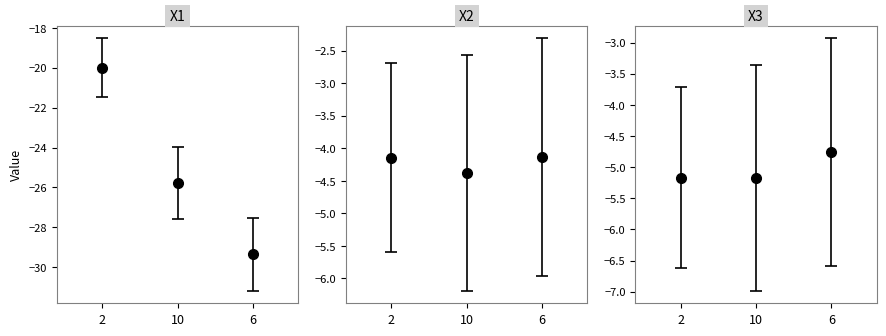

How many distinct data groups are displayed?

3